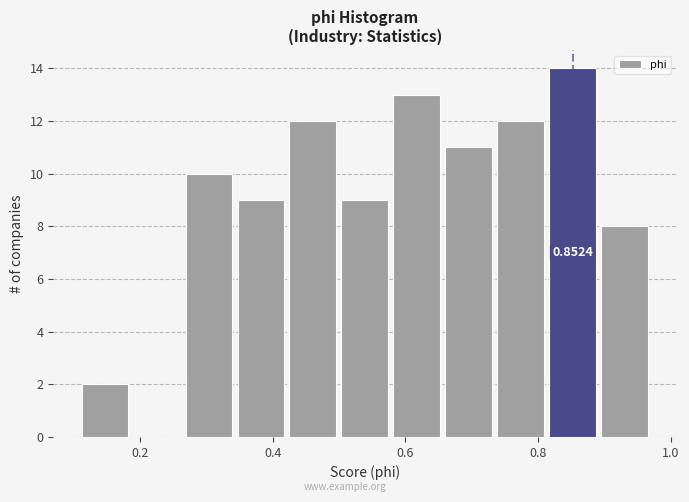

Around what value on the x-axis is the tallest bar? Give the approximate position of its centre, as read against the axis.

0.86